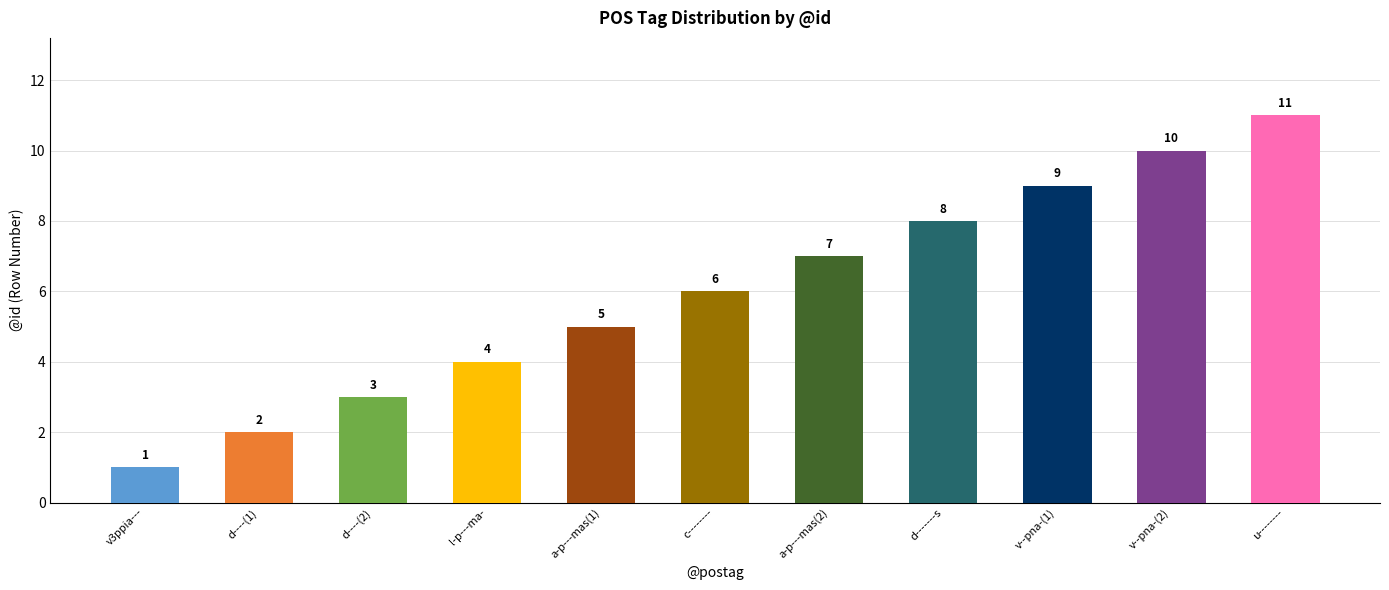

How many bars are there in total?

11